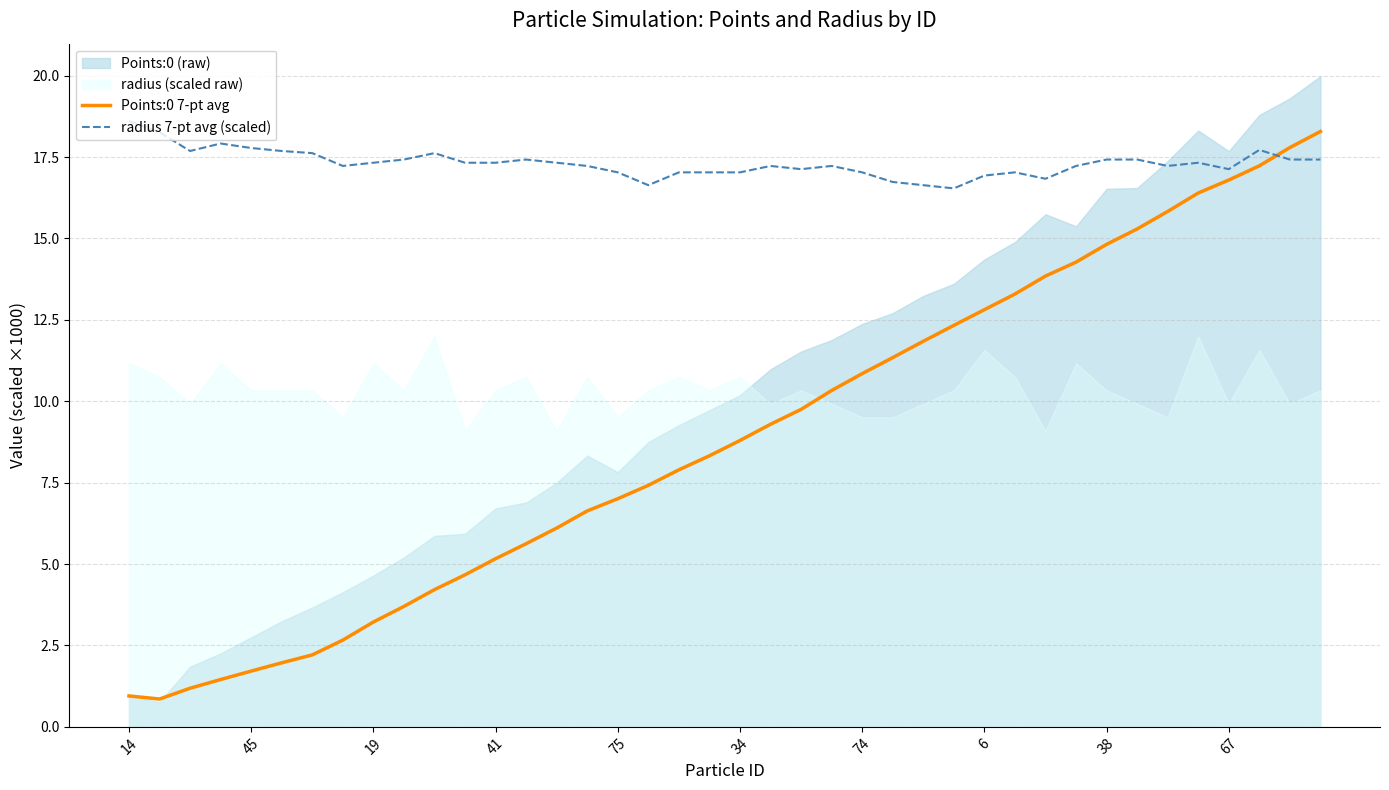

What is the difference between the Points:0 7-pt avg values at 45 and 38?

13.1